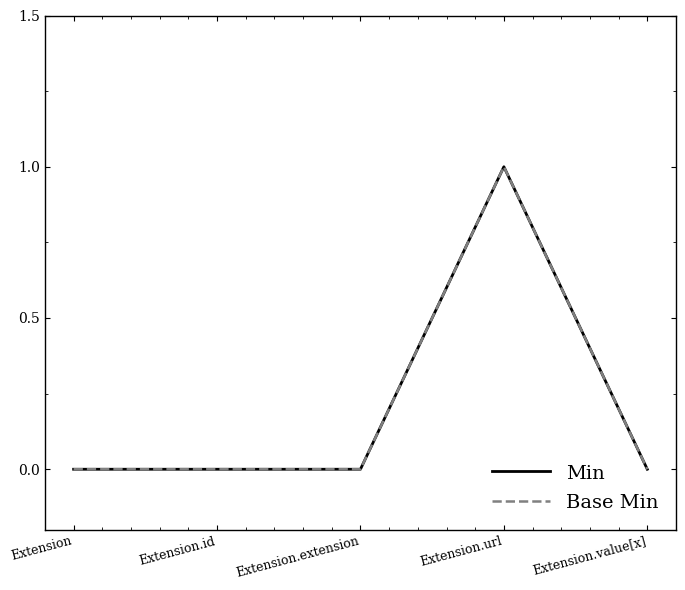

Is this an area chart (filled region under the line)?

No